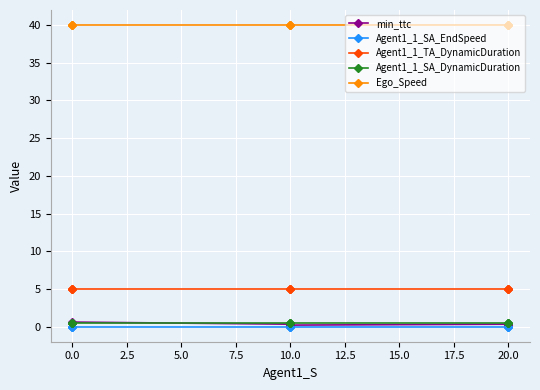

At 10.0, list the series in order from largest to smallest.

Ego_Speed, Agent1_1_TA_DynamicDuration, Agent1_1_SA_DynamicDuration, min_ttc, Agent1_1_SA_EndSpeed